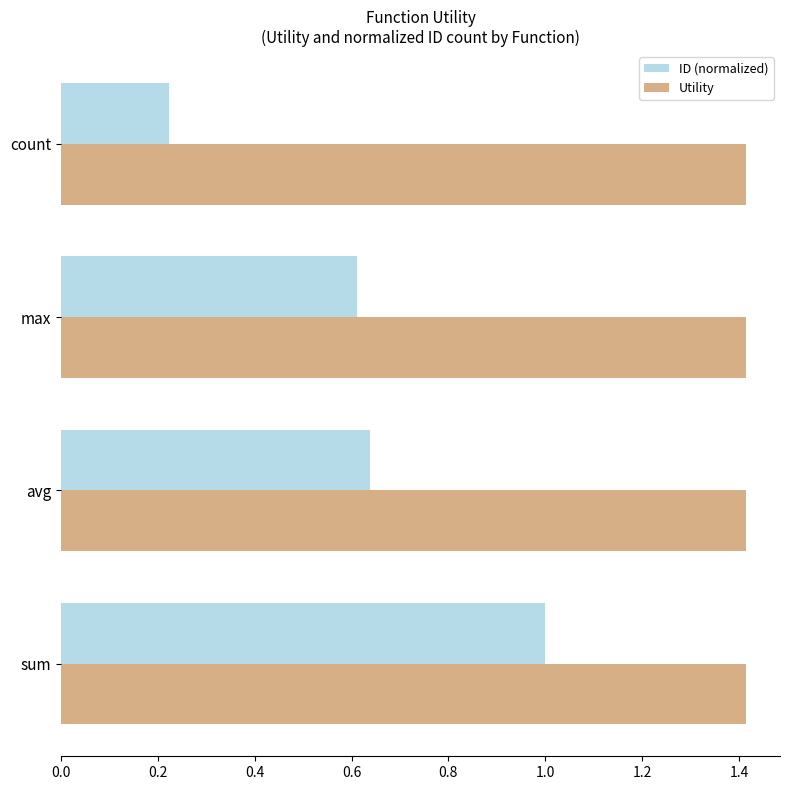

The Utility series shows 2.2 at max. True or false?

False